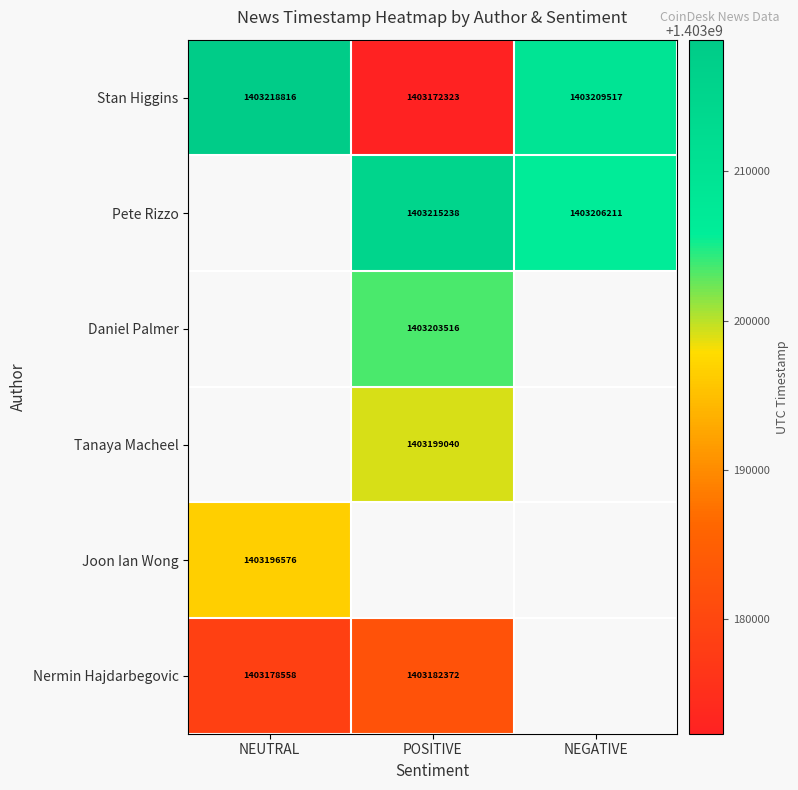

Which has a higher value, NEUTRAL or NEGATIVE?

NEUTRAL